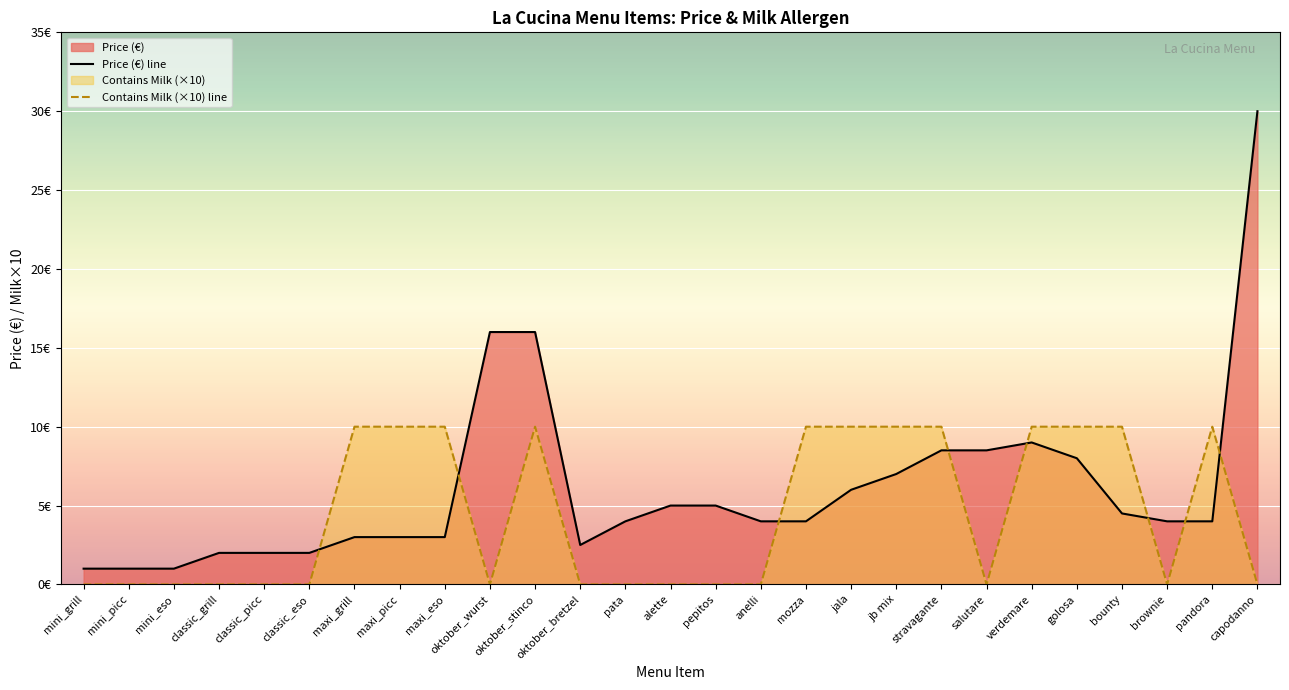

How many times do Has Milk and Price cross each other?

8